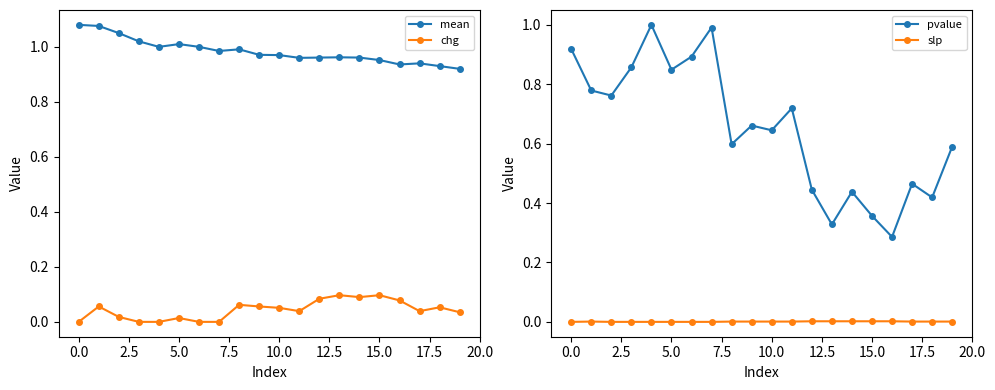

True or false: chg and mean intersect in this chart.

False